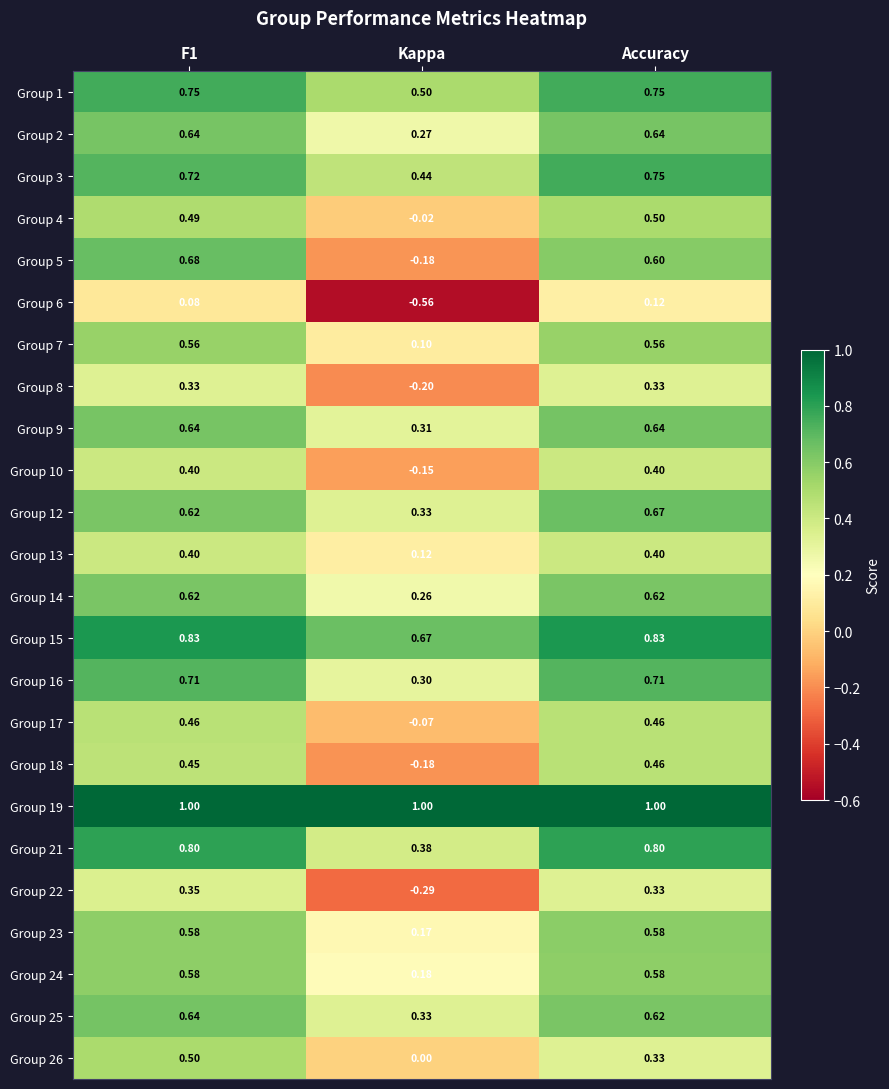

At which label is Group 14 closest to 0?

Kappa